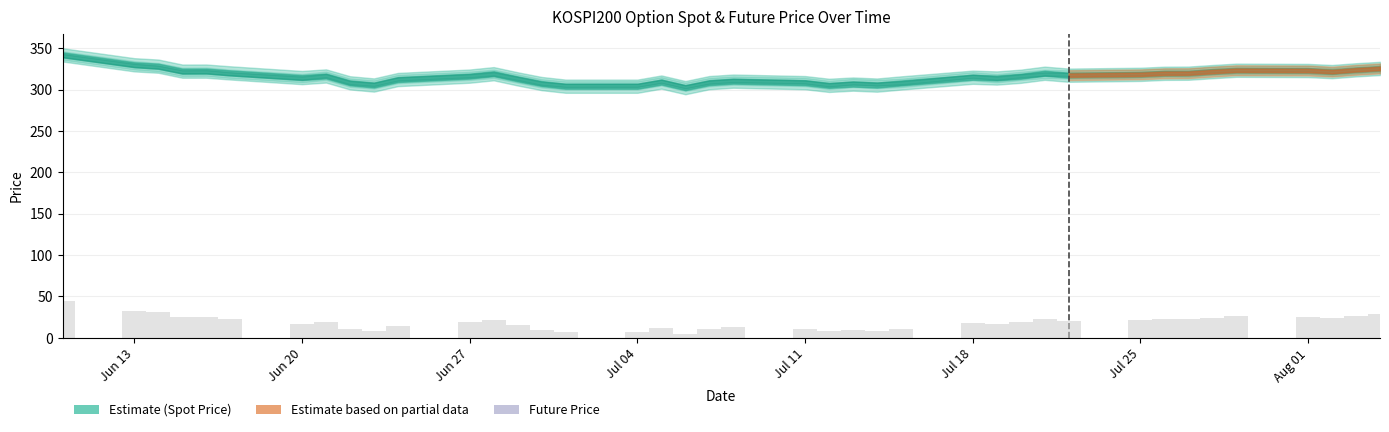

What is the difference between the maximum and minimum values?

39.6